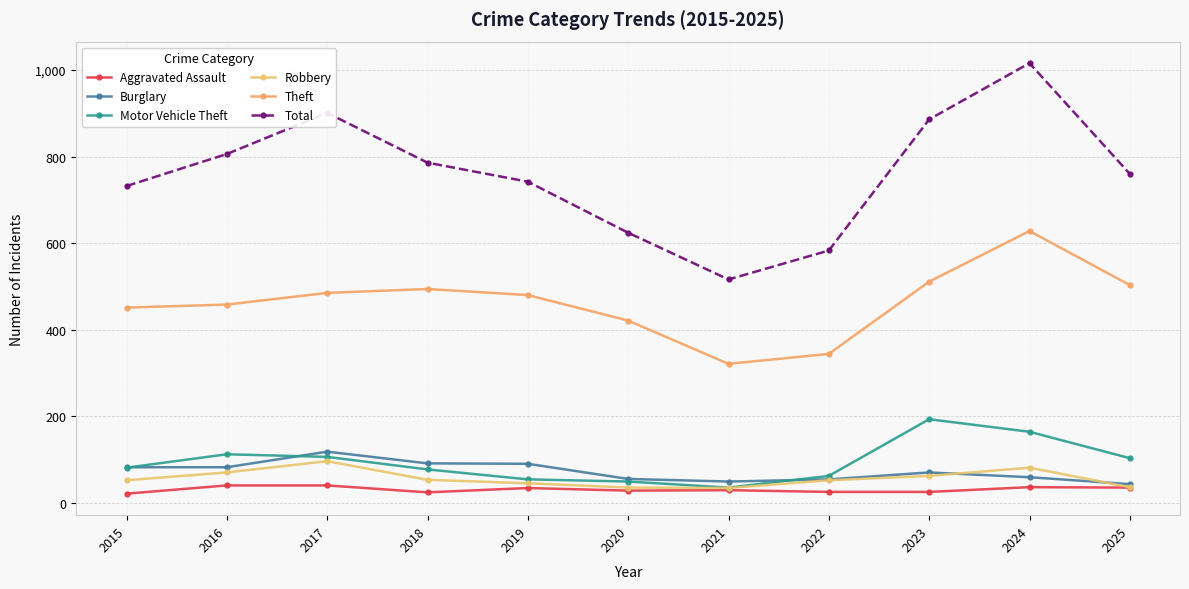

How many interior local valleys does the Robbery series have?

1